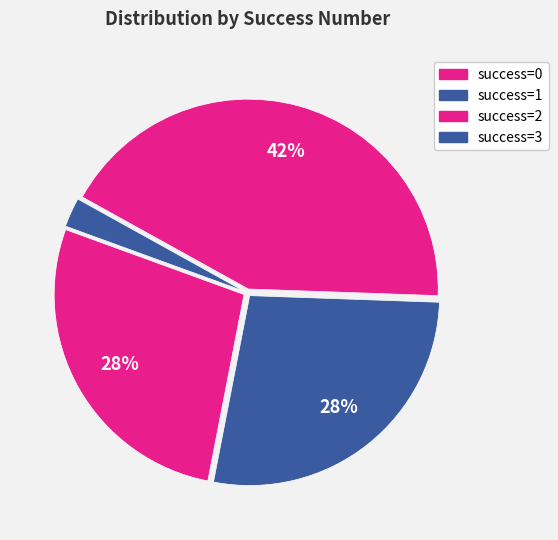

Count the number of slices in the pie.

4